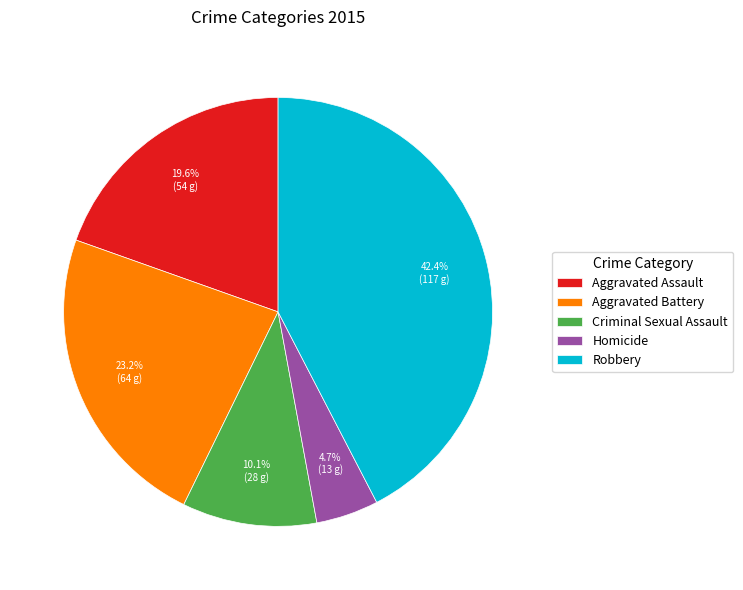

Which category has the smallest portion of the pie?

Homicide